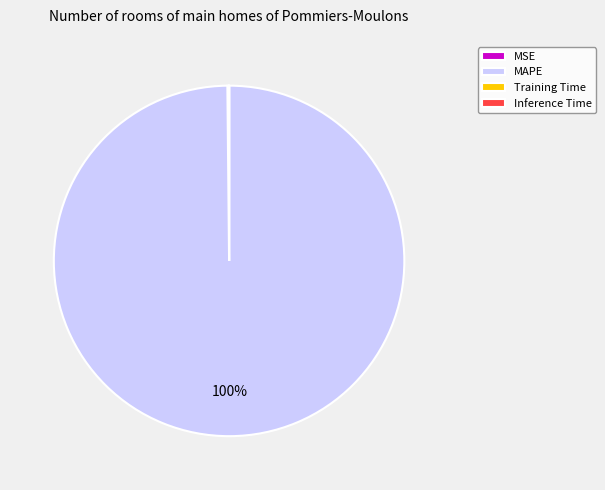

To the nearest percent, what is the average slice percentage?

25%